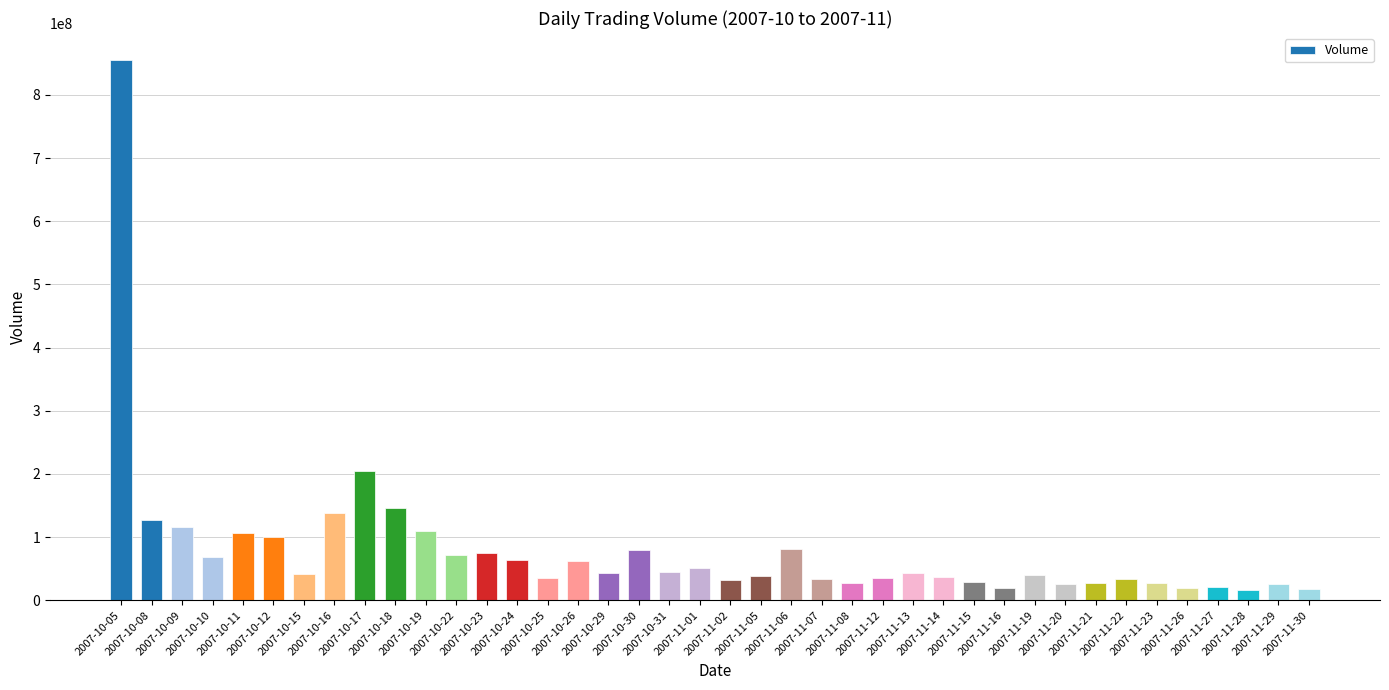

What is the maximum value shown in the chart?

855215656